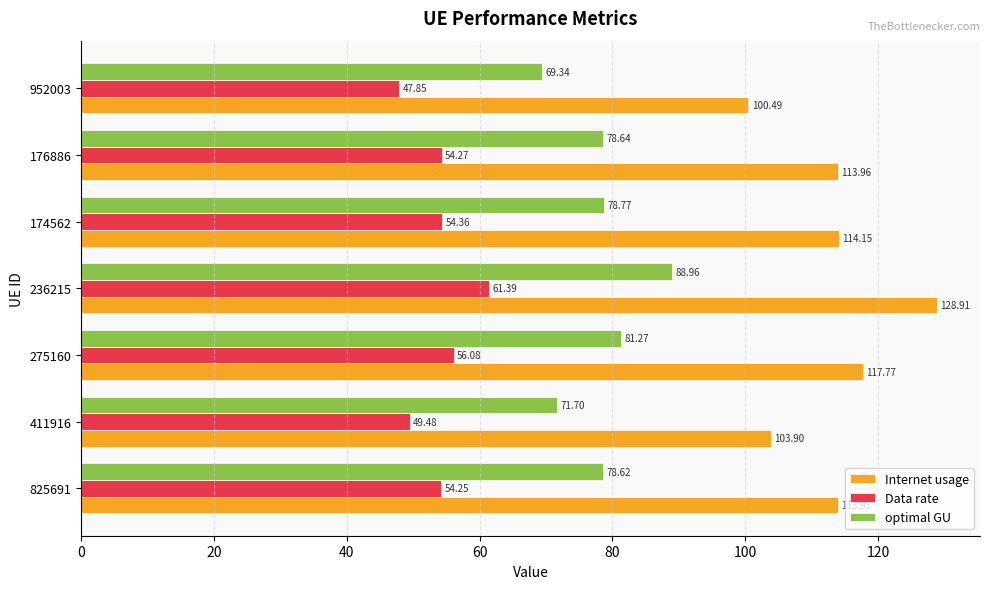

At how many categories does at least one series exceed 73?

7